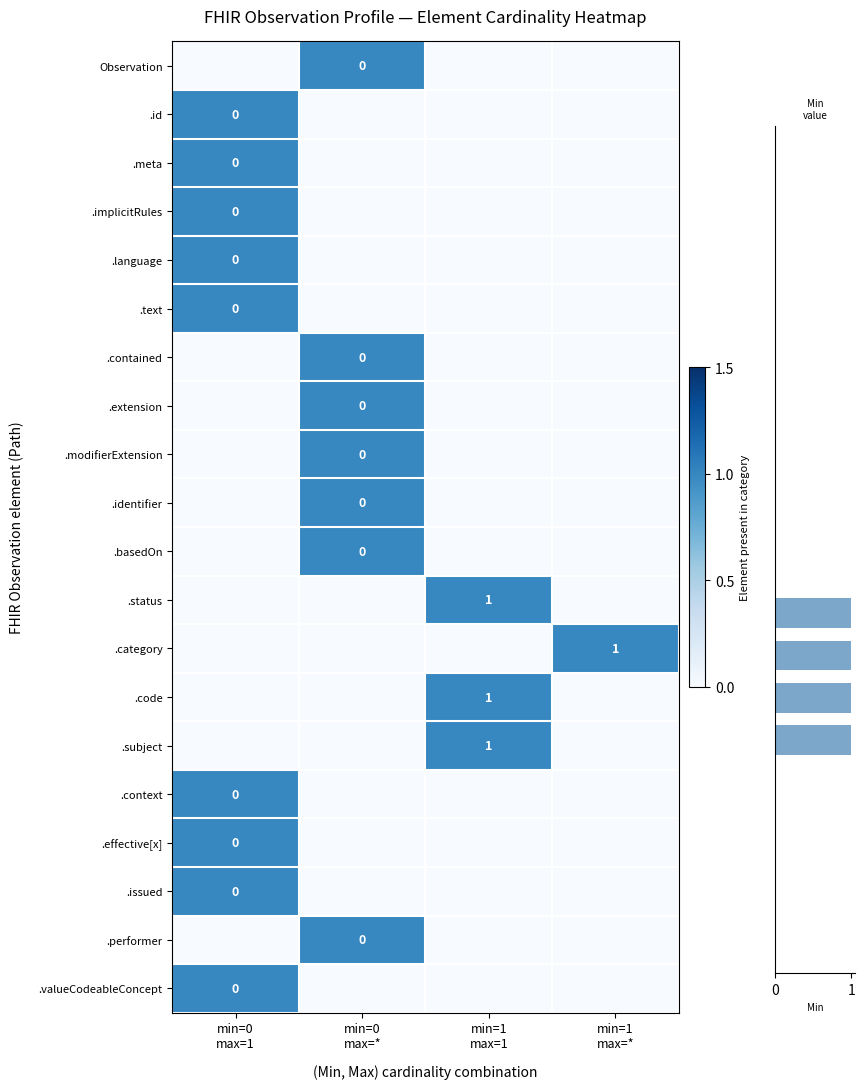

Rank the series at Observation from lowest to highest value.

Observation.id, Observation.meta, Observation.implicitRules, Observation.language, Observation.text, Observation.status, Observation.category, Observation.code, Observation.subject, Observation.context, Observation.effective[x], Observation.issued, Observation.valueCodeableConcept, Observation, Observation.contained, Observation.extension, Observation.modifierExtension, Observation.identifier, Observation.basedOn, Observation.performer